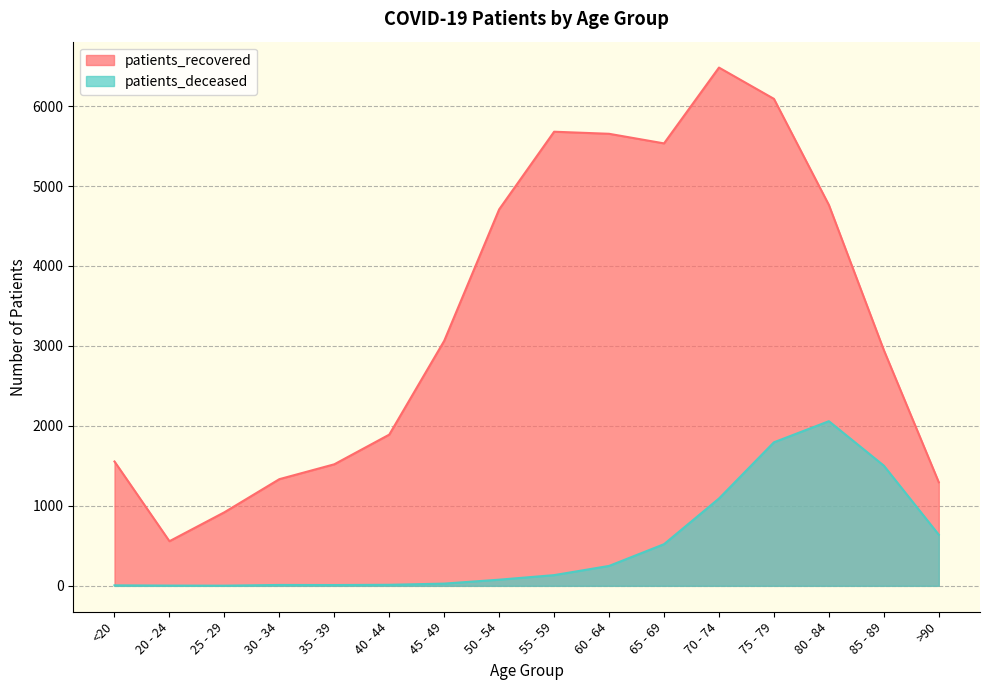

True or false: patients_deceased and patients_recovered cross at least once.

False